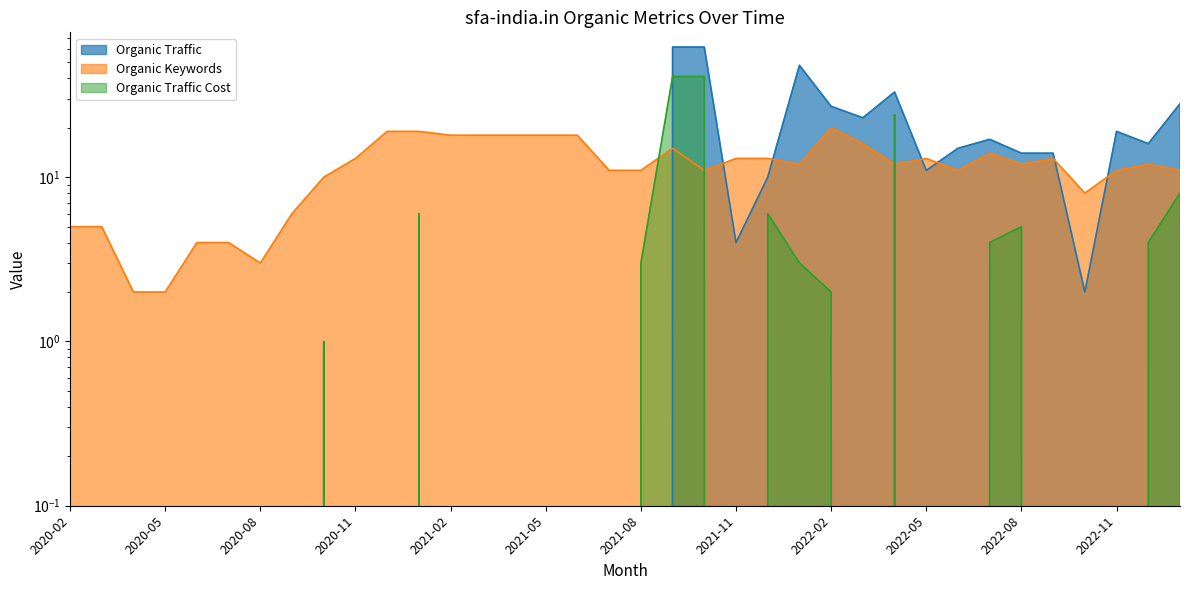

Is the value of Organic Traffic at 2022-12 greater than the value of Organic Traffic Cost at 2022-04?

No